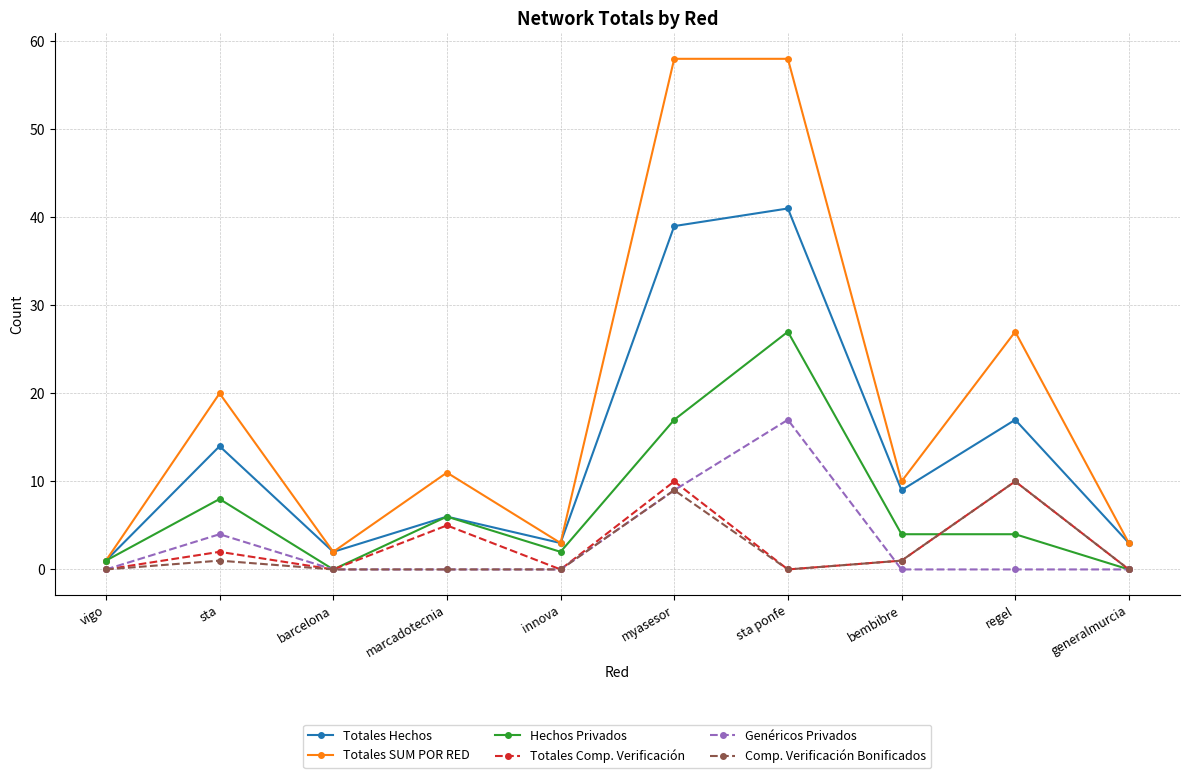

Which category has the highest value in the Genéricos Privados series?

sta ponfe